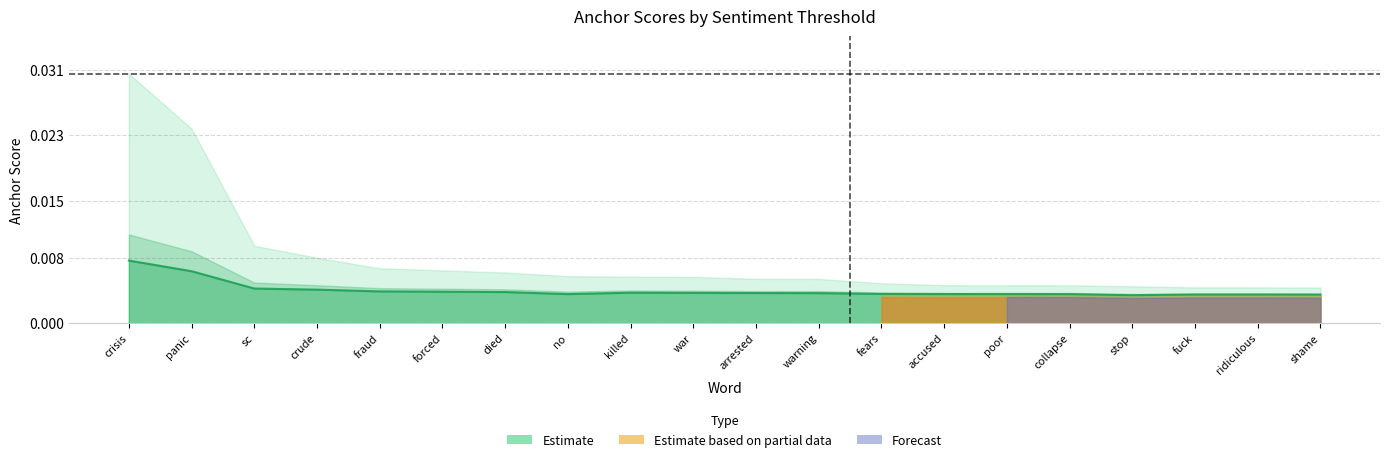

Rank the categories by value from lowest to highest.

stop, shame, fuck, ridiculous, collapse, no, poor, accused, fears, warning, arrested, war, killed, died, forced, fraud, crude, sc, panic, crisis